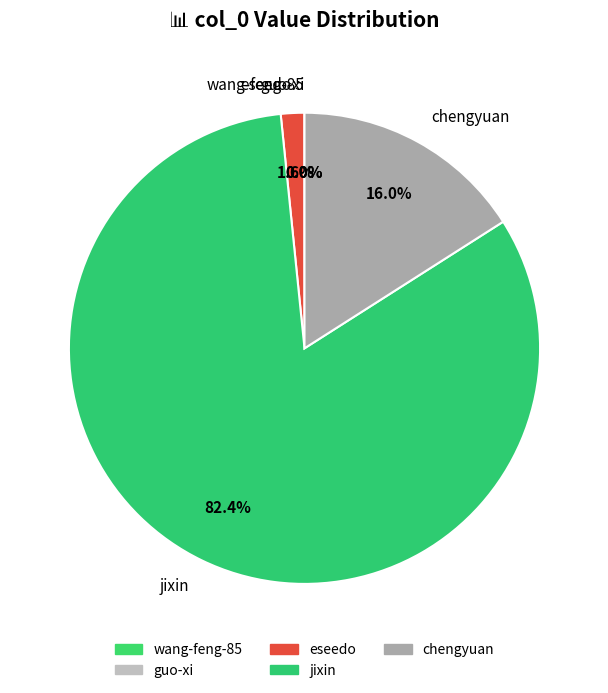

Is jixin the majority of the pie?

Yes